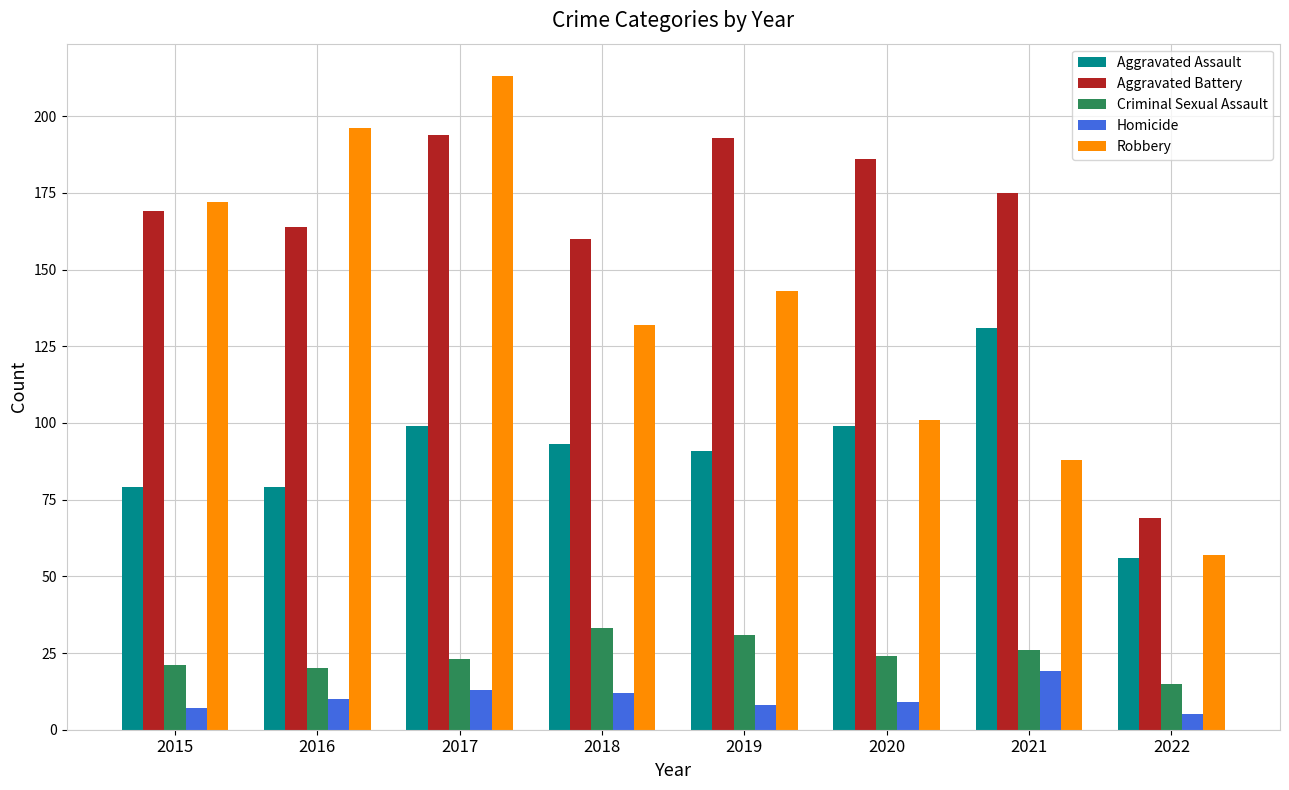

What is the lowest value of the Homicide series?

5